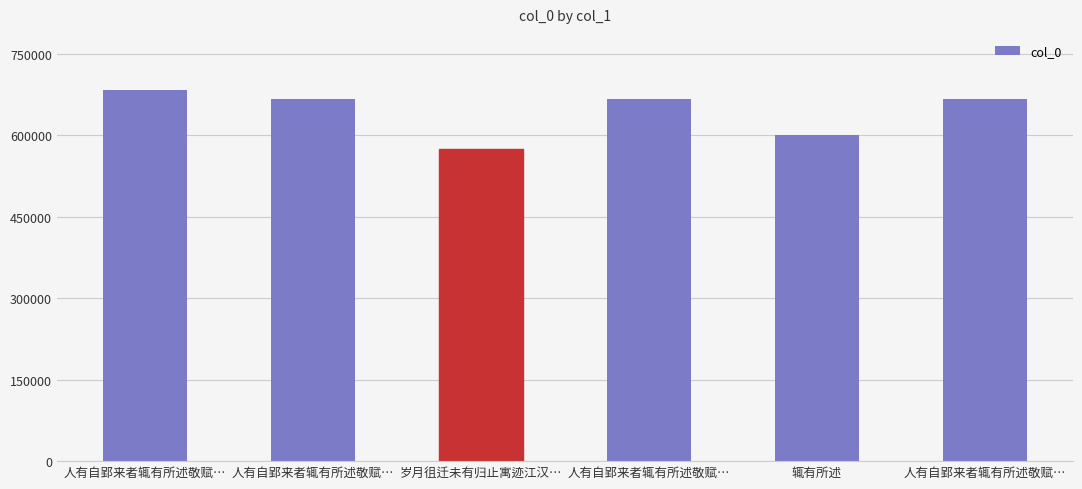

How many bars are there in total?

6